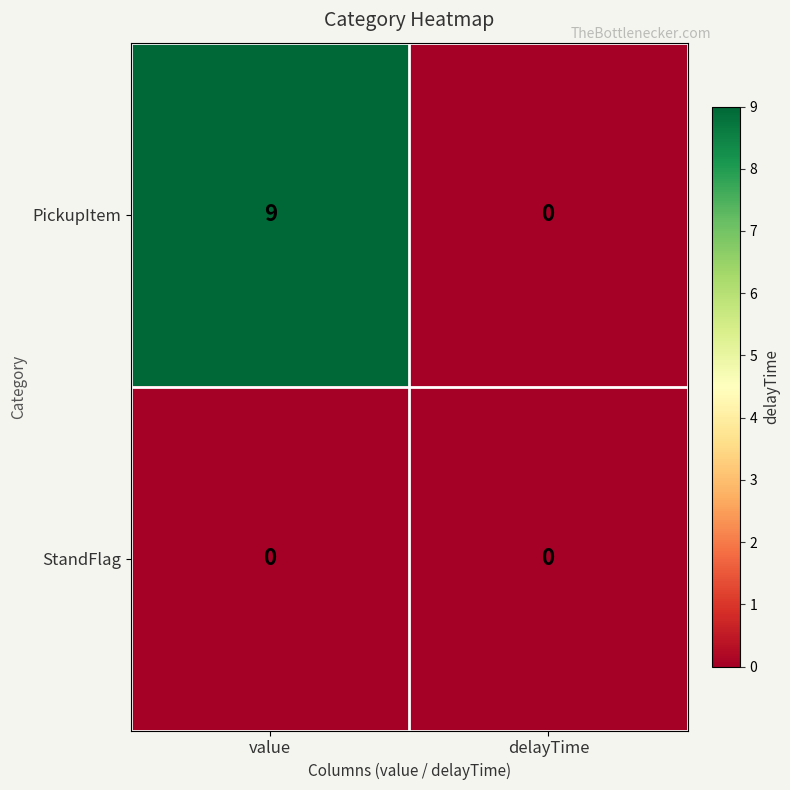

Rank the categories by PickupItem value from highest to lowest.

value, delayTime